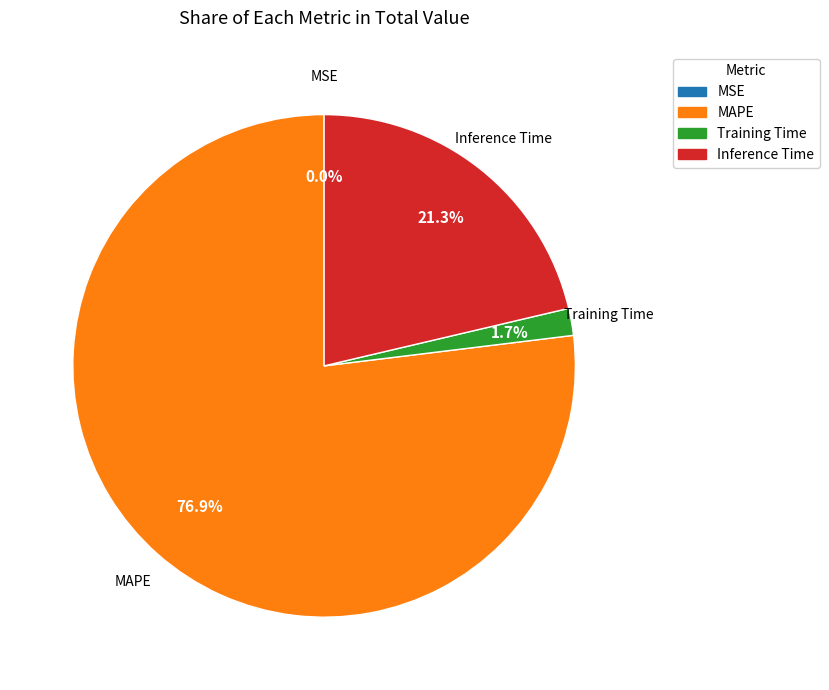

Do Training Time and Inference Time together represent more than half of the pie?

No